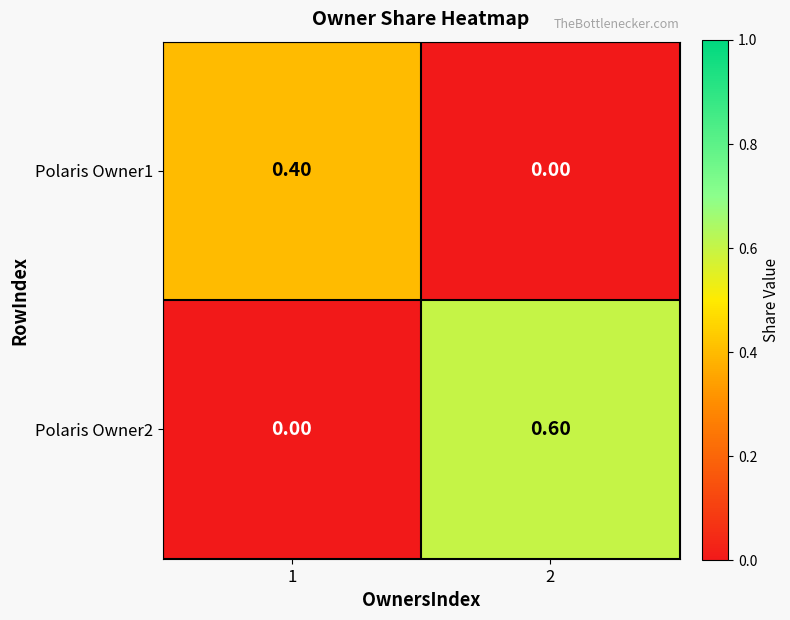

List the series in order of their overall mean, highest first.

Polaris Owner2, Polaris Owner1